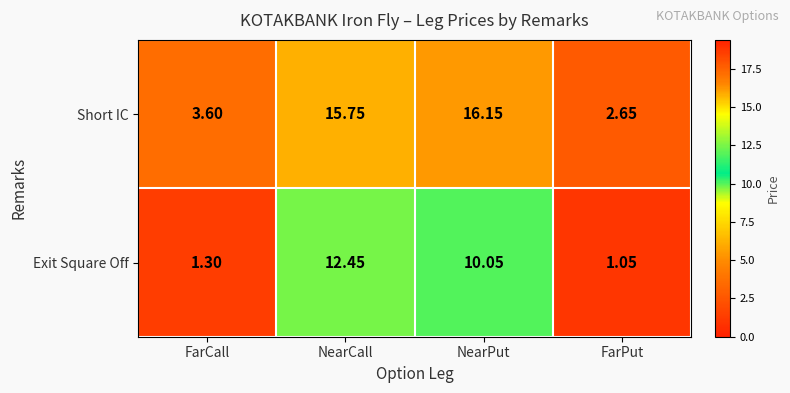

Which series has the widest spread of values?

Short IC